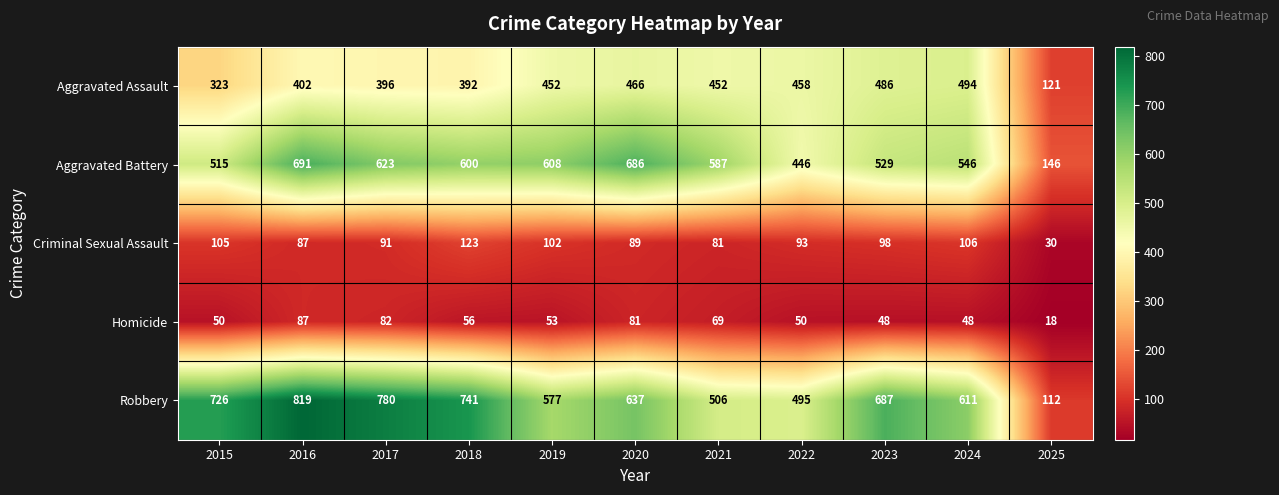

Which series has the largest range (max minus min)?

Robbery